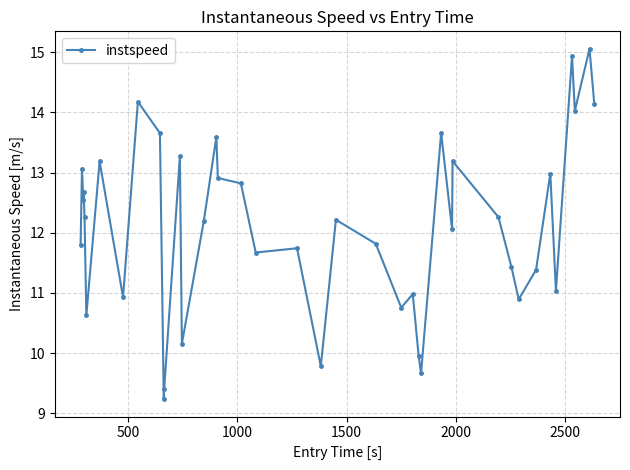

What is the minimum value shown in the chart?

9.2